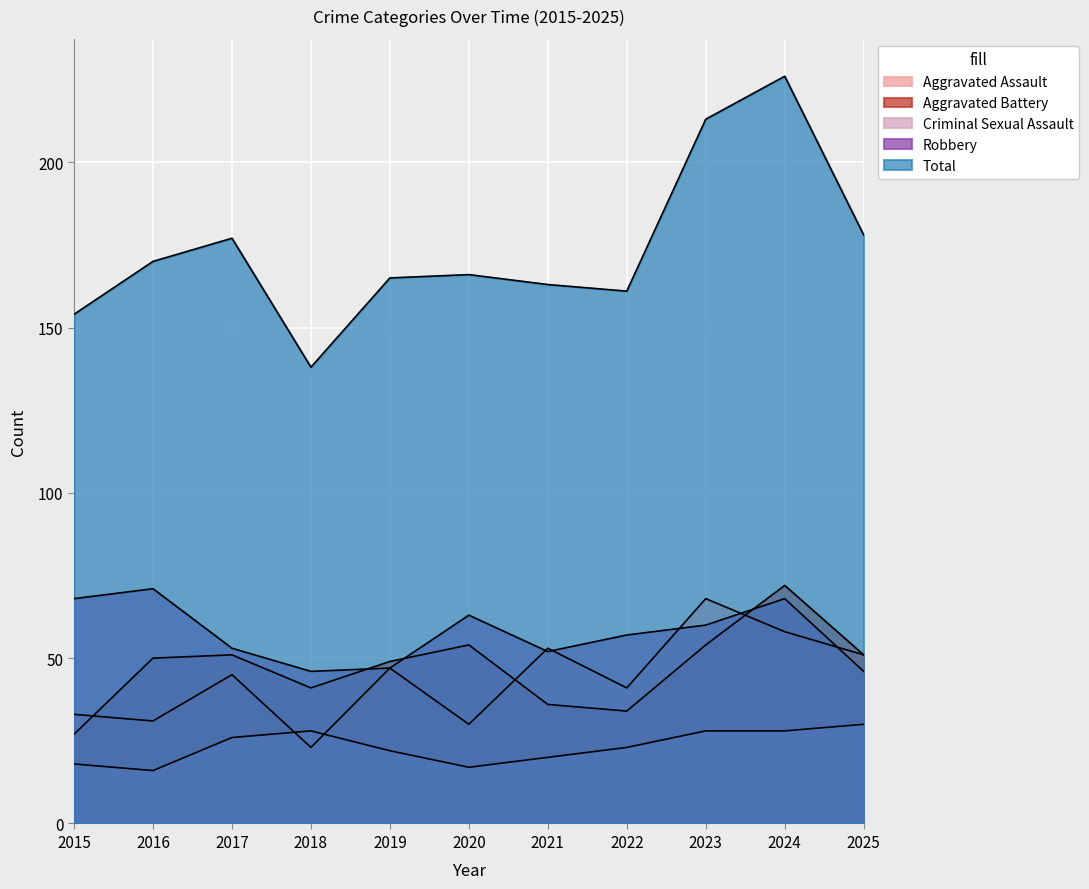

What is the sum of all Criminal Sexual Assault values?

256